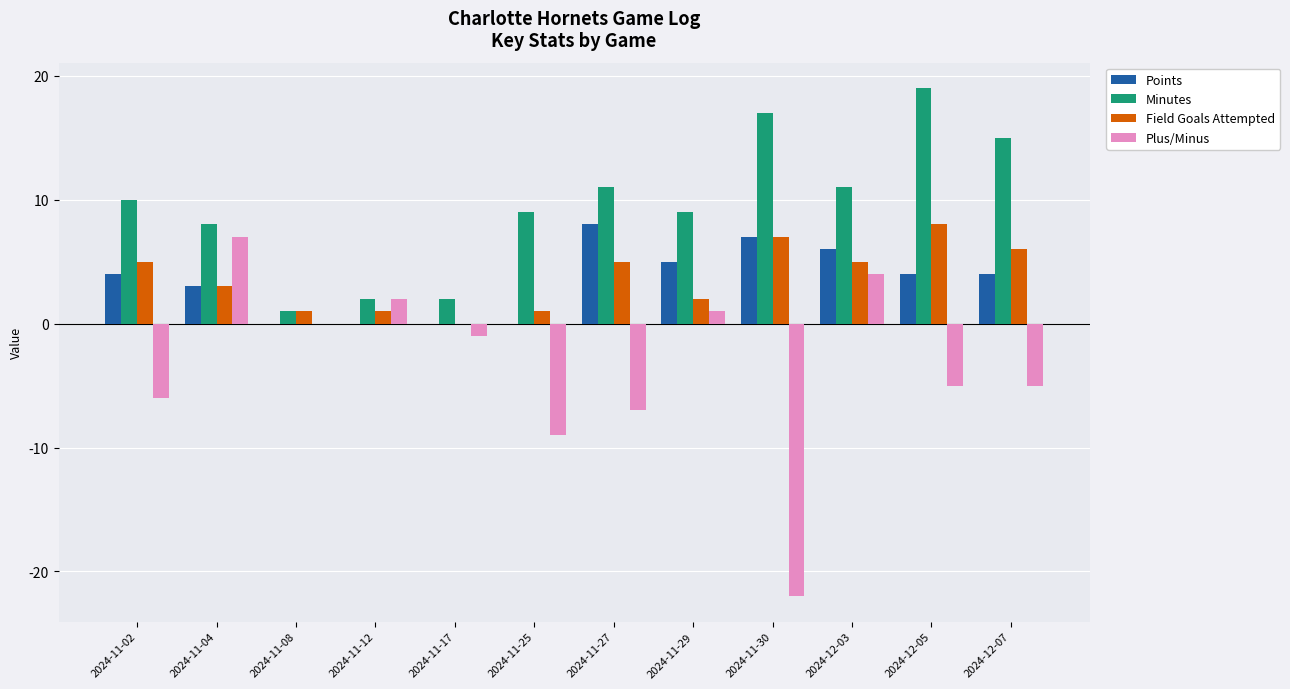

What is the total value across all series at 2024-12-05?

26